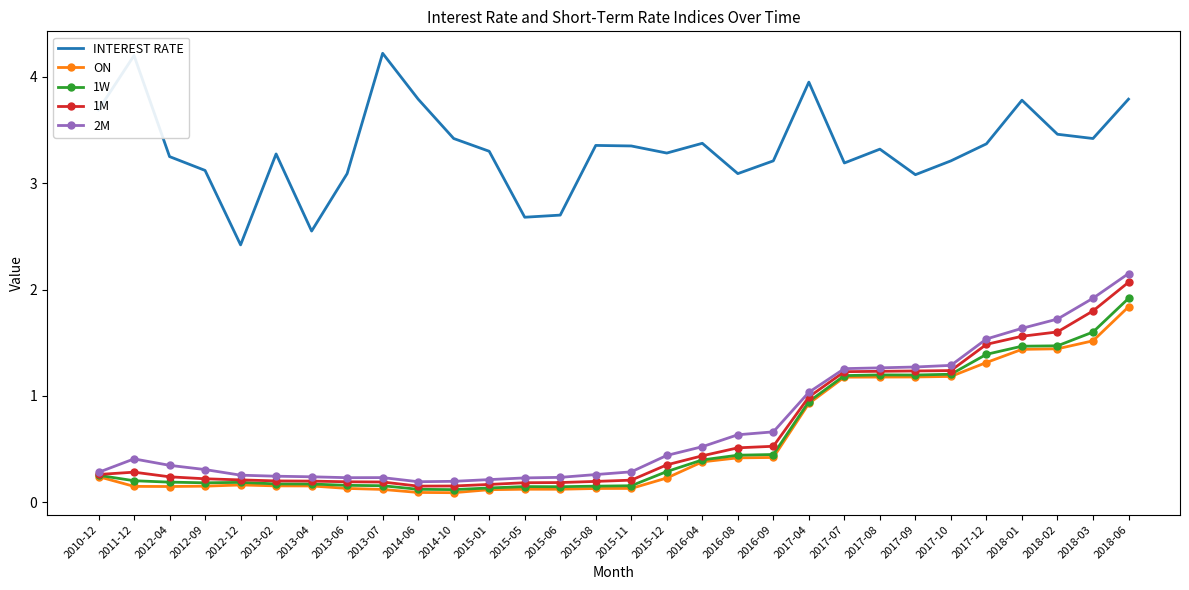

True or false: INTEREST RATE and 2M intersect in this chart.

False